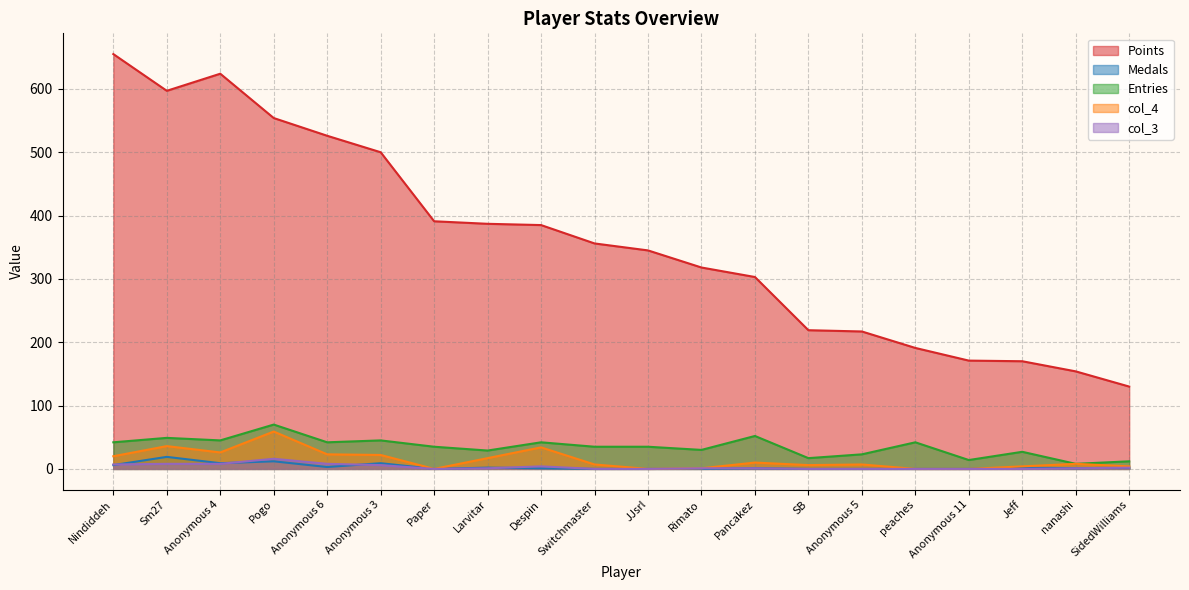

What is the spread (max minus min) of values at Anonymous 4?

616